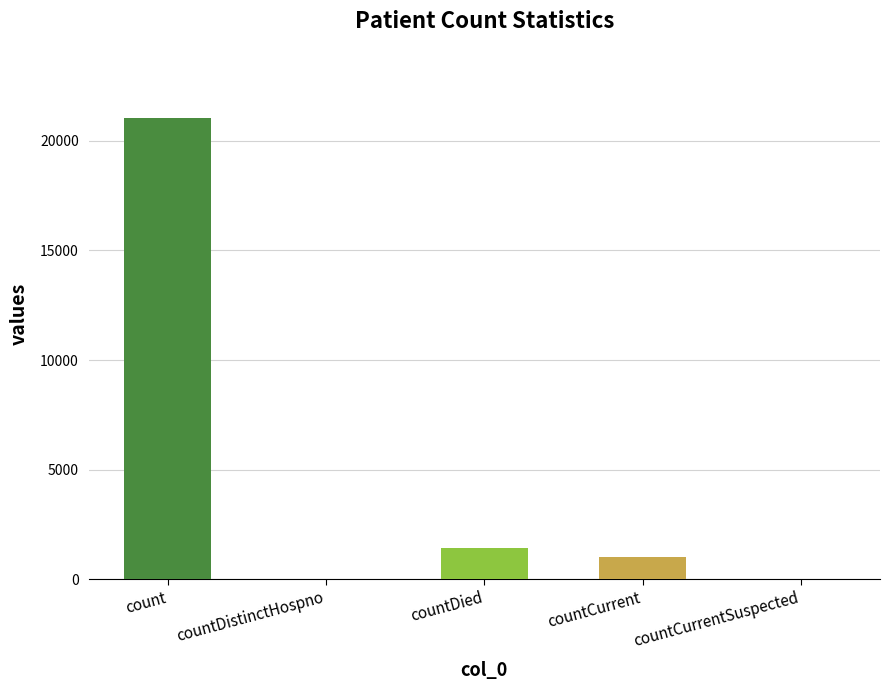

Which category has the lowest value across all series?

countDistinctHospno